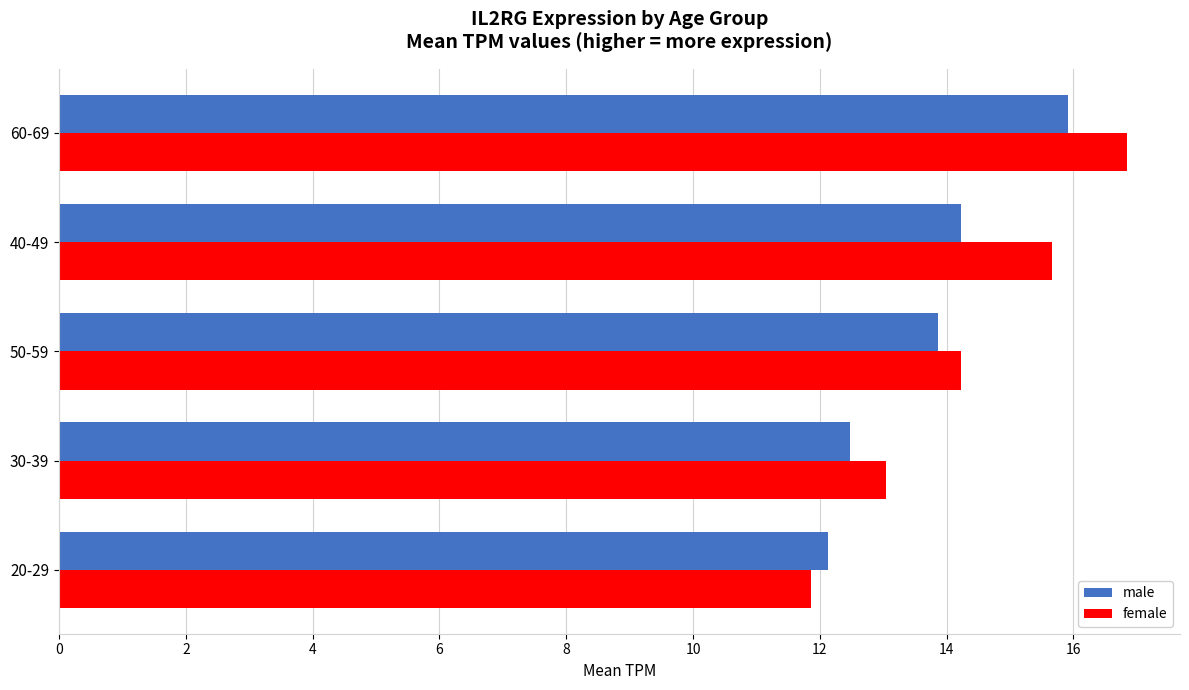

Rank the series at 40-49 from lowest to highest value.

male, female